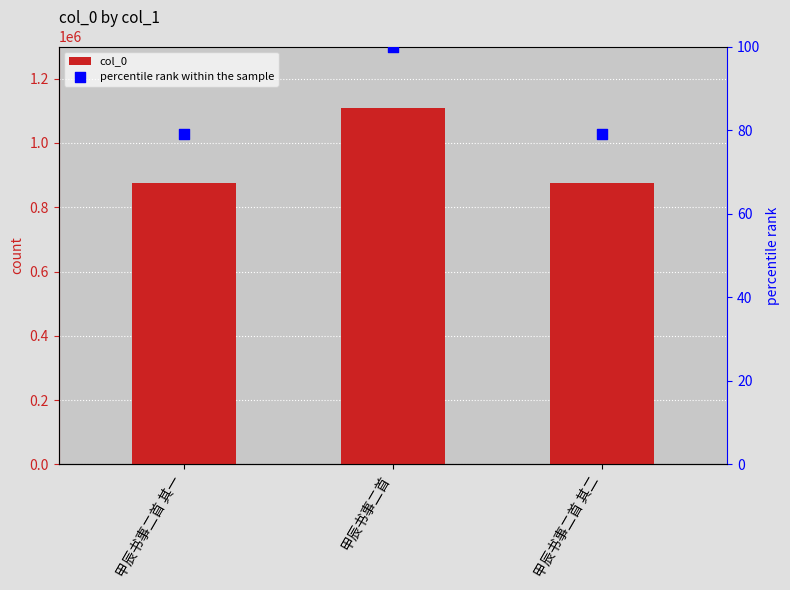

At how many categories does at least one series exceed 288190?

3